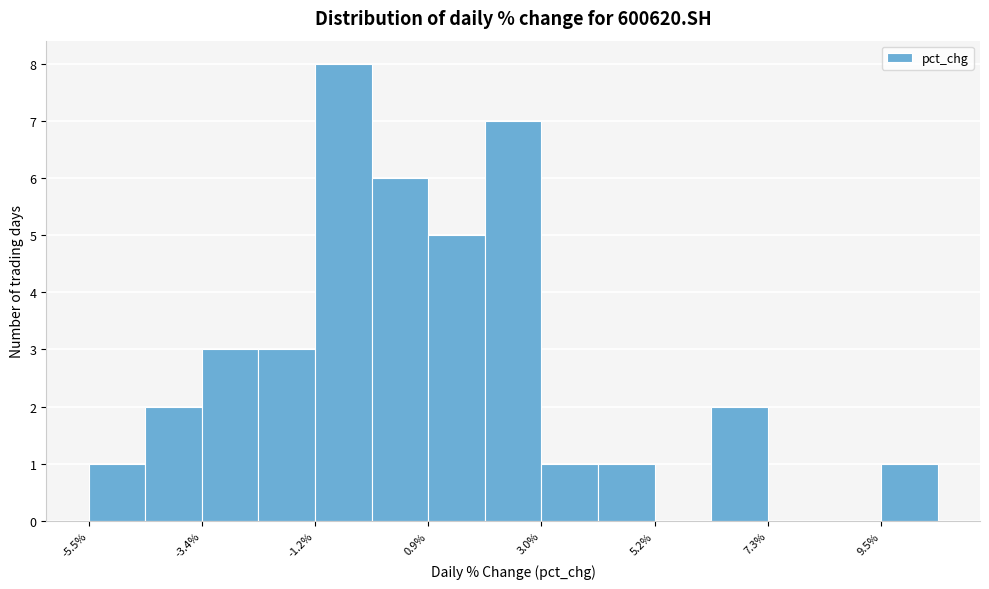

Read against the x-axis, roughly where is the centre of the tallest bar?

-0.5